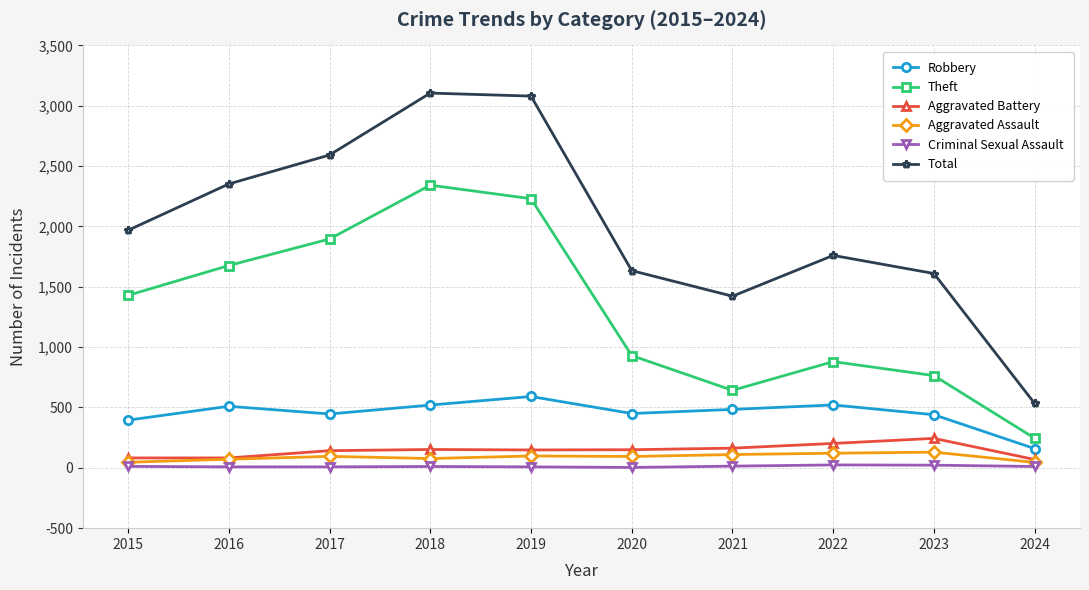

How many data points in Aggravated Battery are less than 150?

5